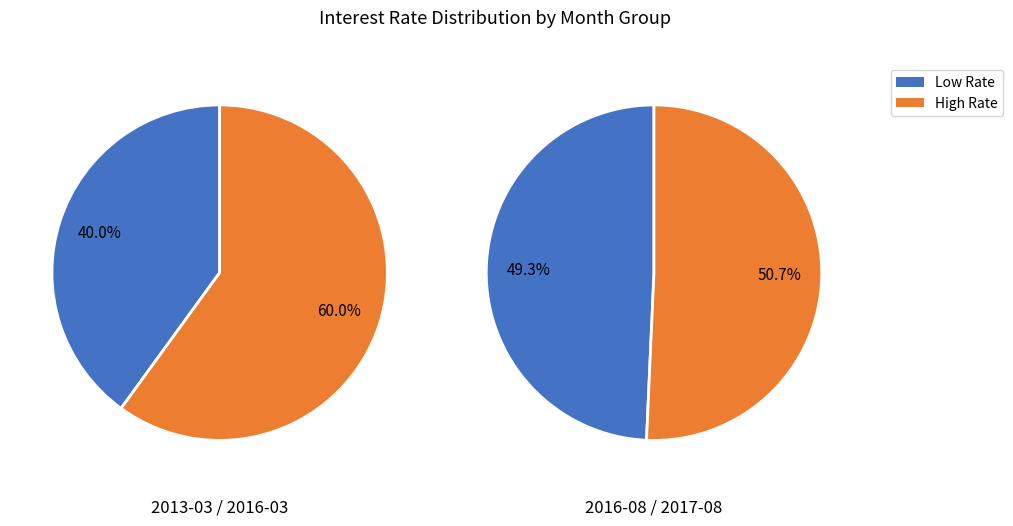

Does any single category account for the majority?

Yes